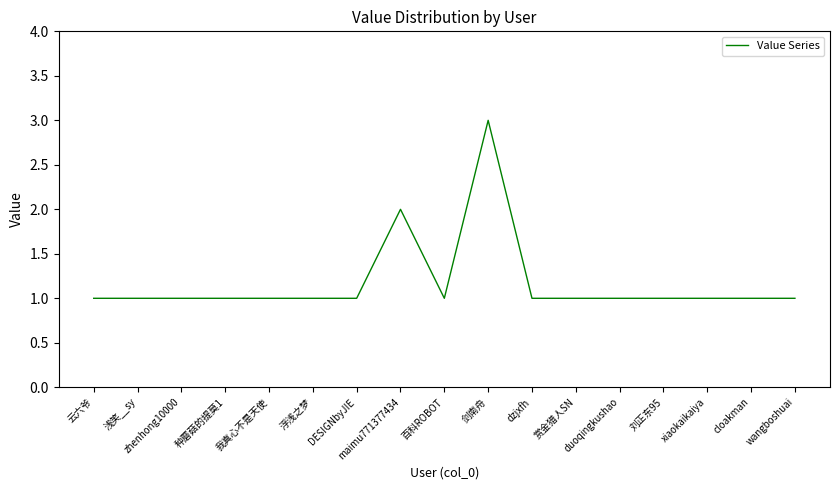

What is the greatest value displayed?

3